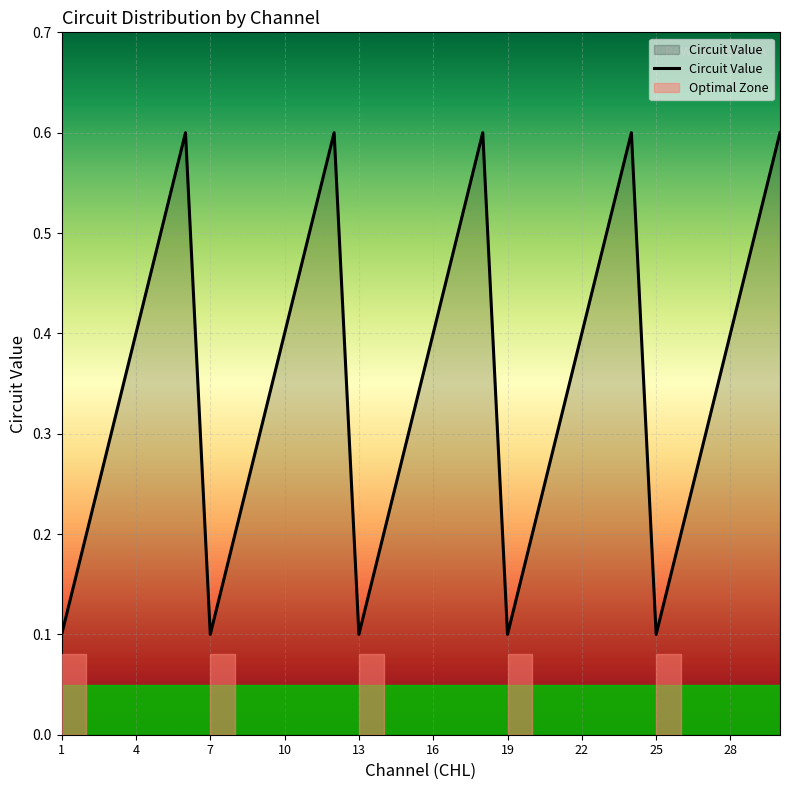

The value at 22 is 0.4. True or false?

True